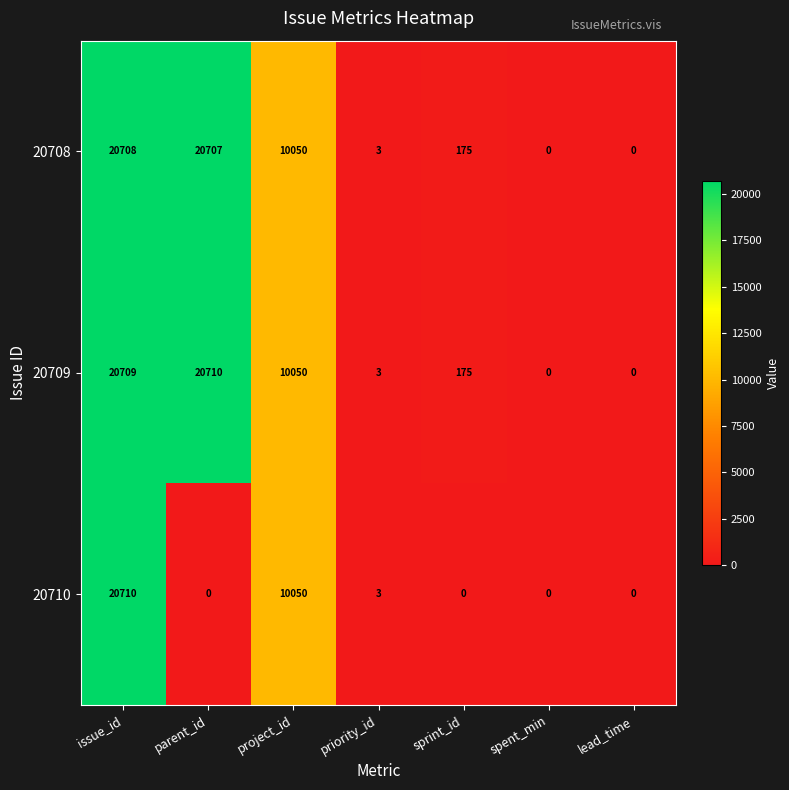

How many data points does each series have?

7